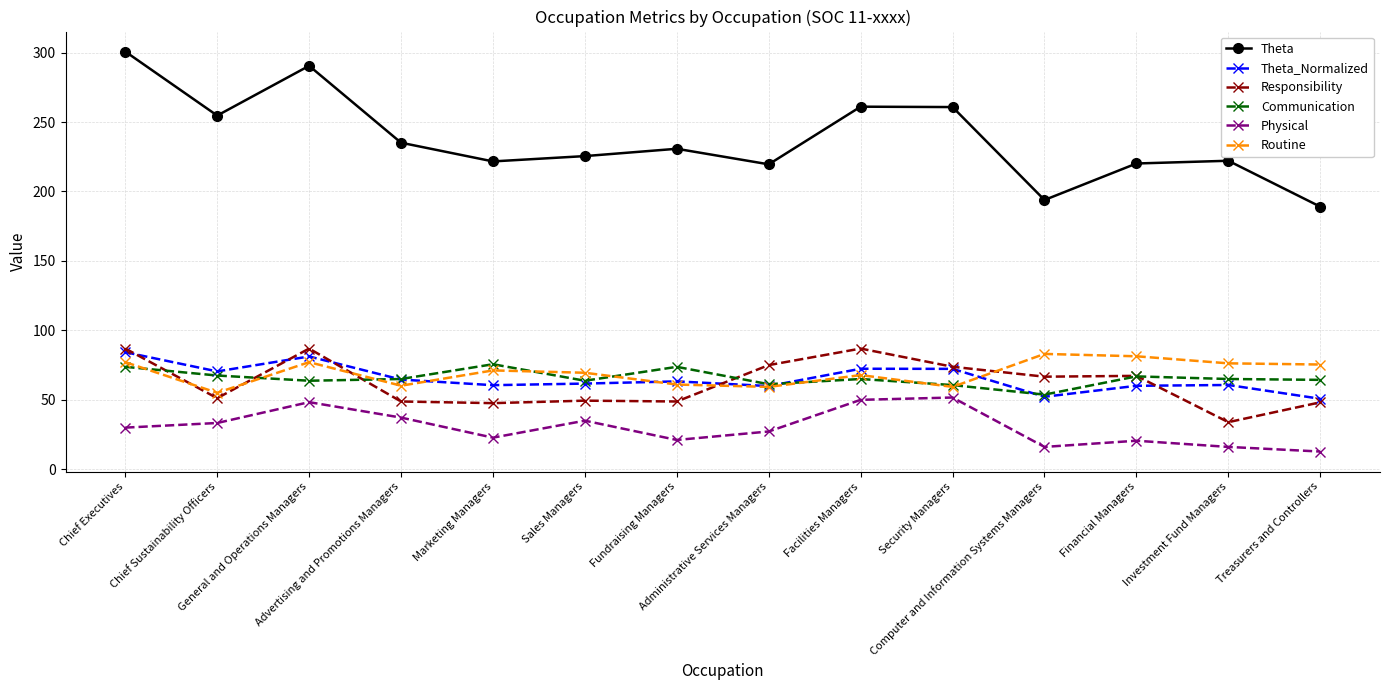

Which series has the largest total across all categories?

Theta